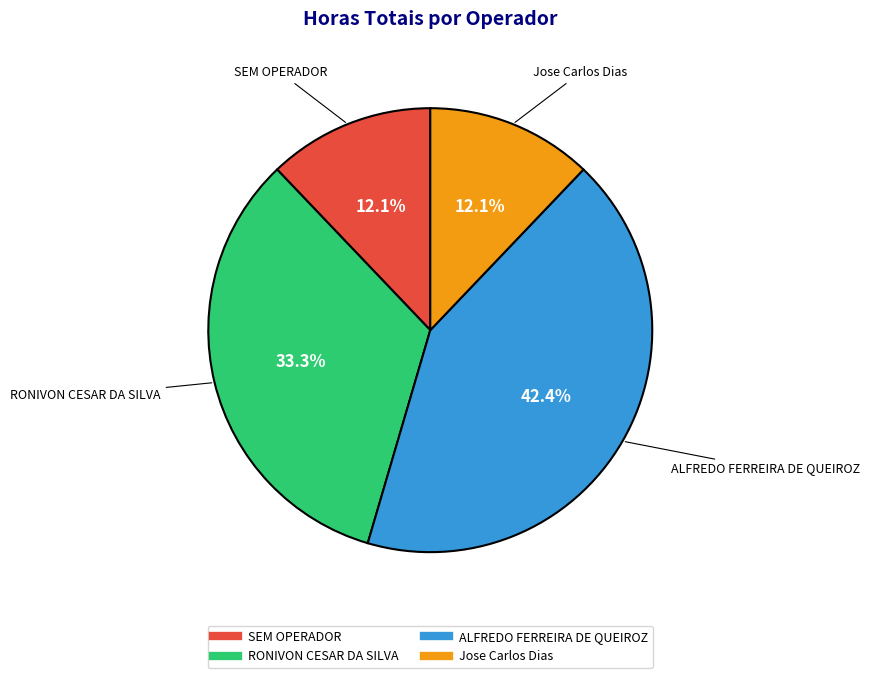

Is there any slice that represents more than half of the pie?

No